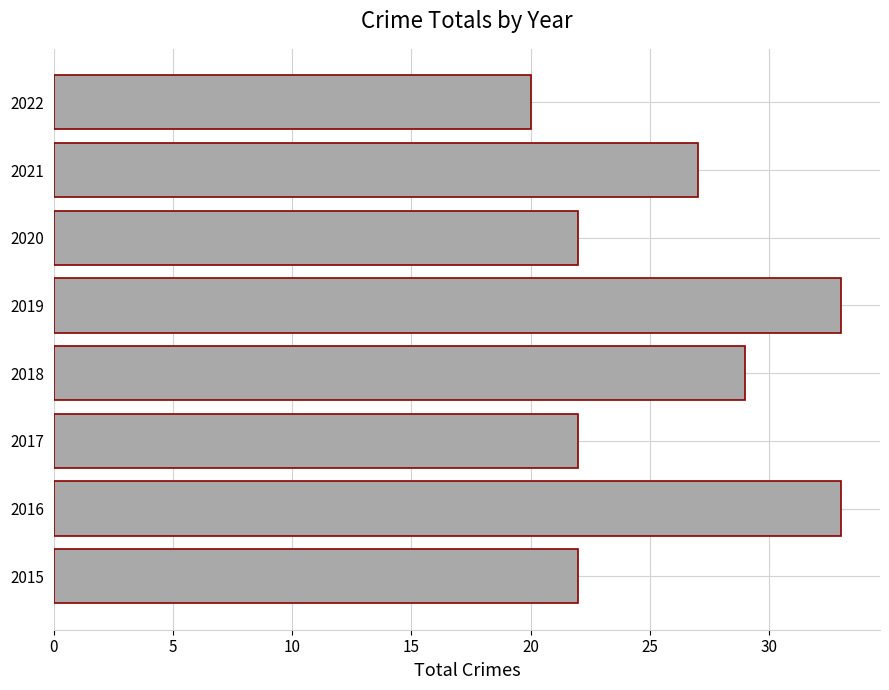

True or false: the data shows 29 at 2020.

False